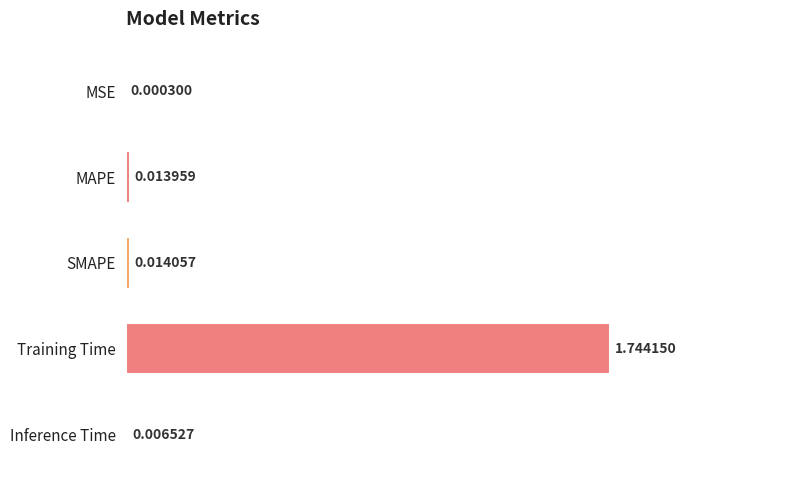

Which has a higher value, MSE or SMAPE?

SMAPE